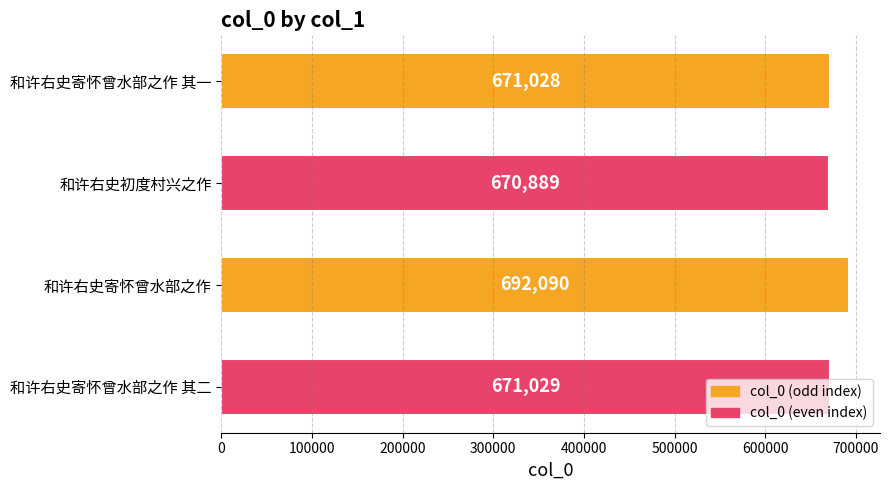

What is the minimum value shown in the chart?

670889